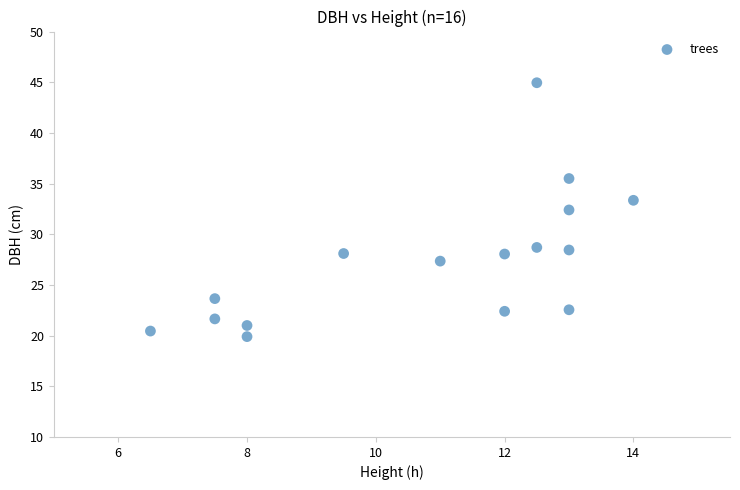

What is the range of X values (max minus min)?

7.5